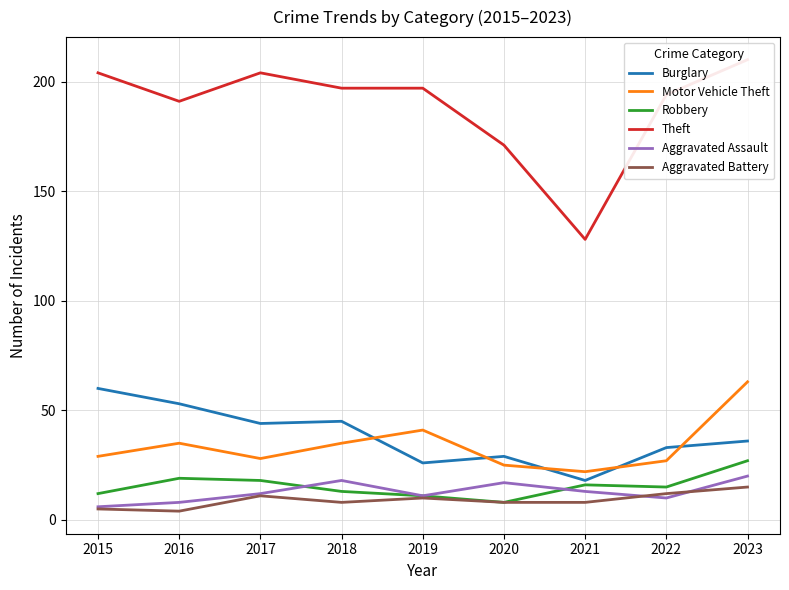

Between 2020 and 2022, which is larger?

2022